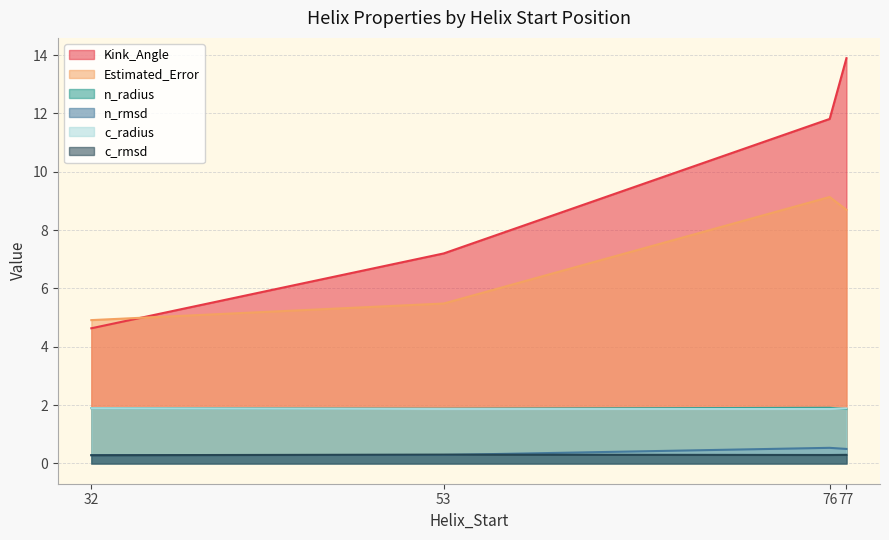

Which series has the widest spread of values?

Kink_Angle